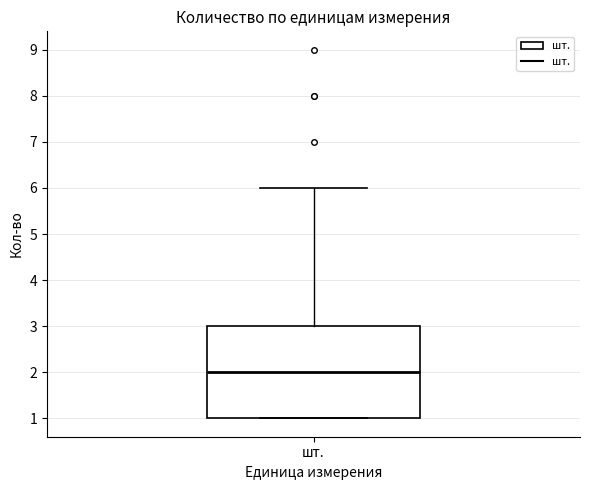

Read this box plot against the y-axis: the position of the median line, the range covered by the box, and the ends of both whiskers. The values are not printed on the chart, so give them approximately, as read against the axis.

median 2, box 1 to 3, whiskers 1 to 6